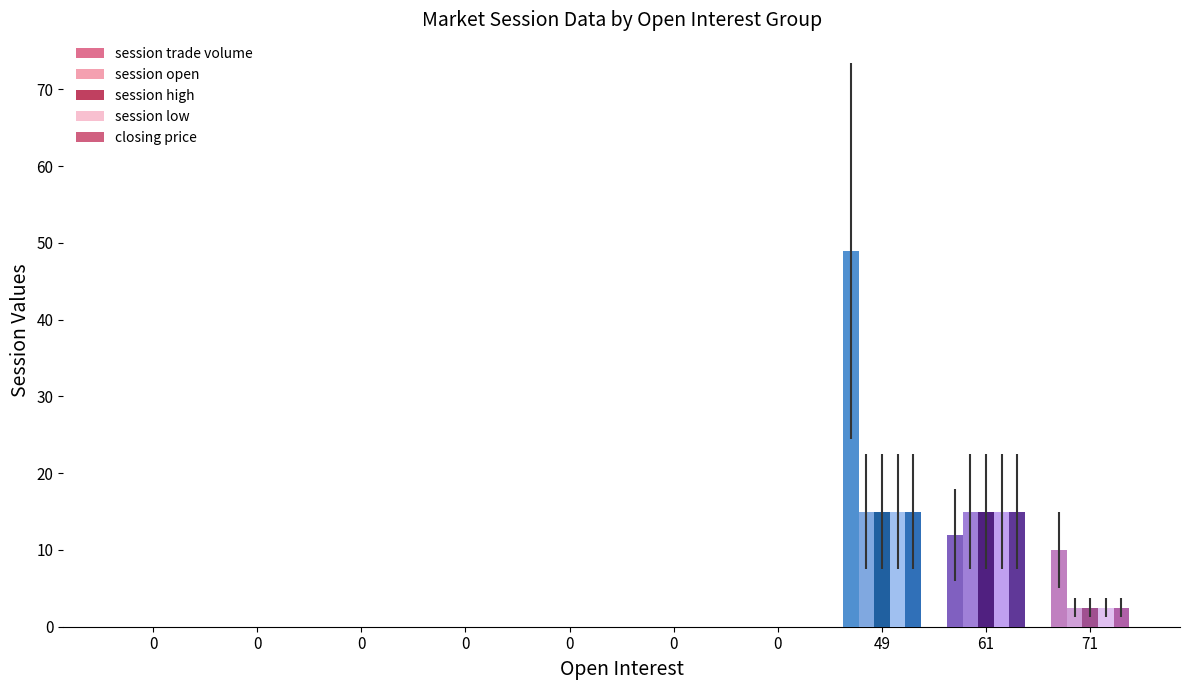

Between 0 and 61, which series saw the biggest shift?

session open